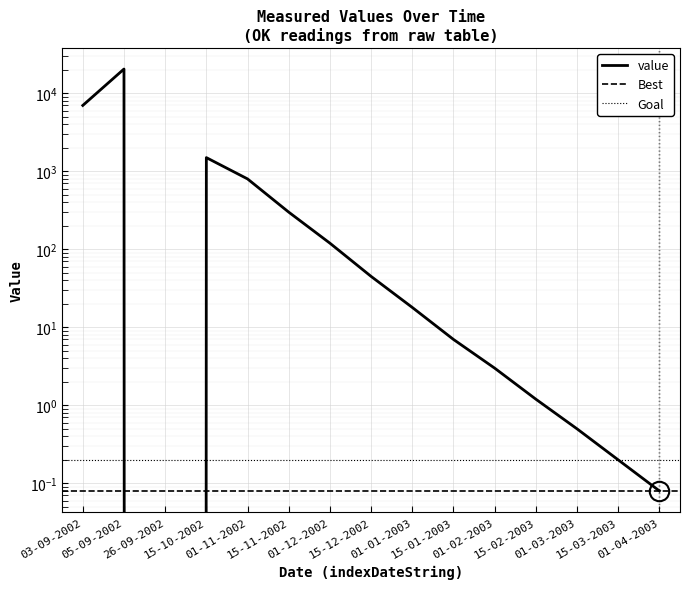

List the labels in order of value, smallest first.

26-09-2002, 01-04-2003, 15-03-2003, 01-03-2003, 15-02-2003, 01-02-2003, 15-01-2003, 01-01-2003, 15-12-2002, 01-12-2002, 15-11-2002, 01-11-2002, 15-10-2002, 03-09-2002, 05-09-2002